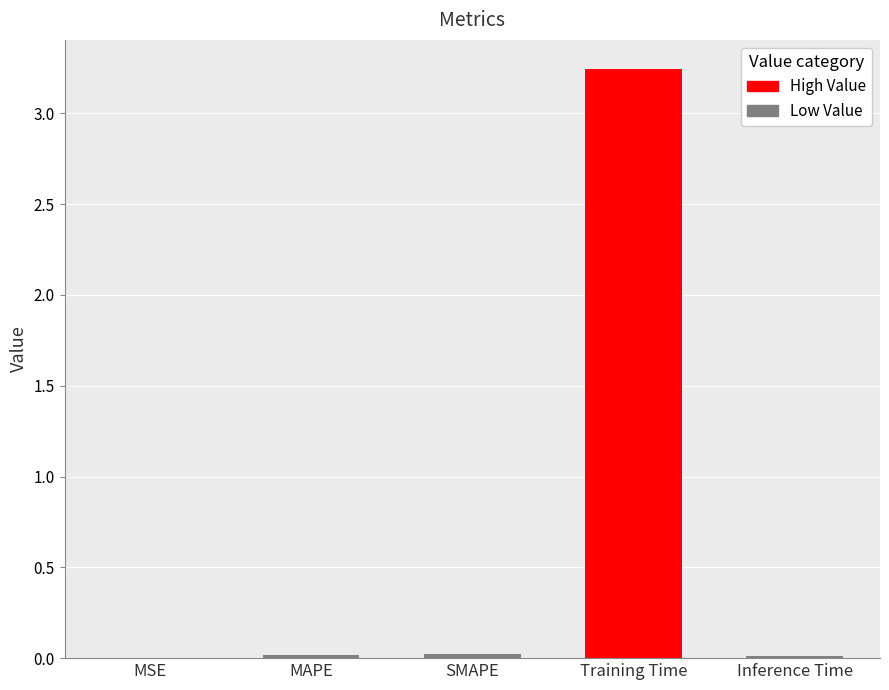

Which label corresponds to the largest value in the chart?

Training Time